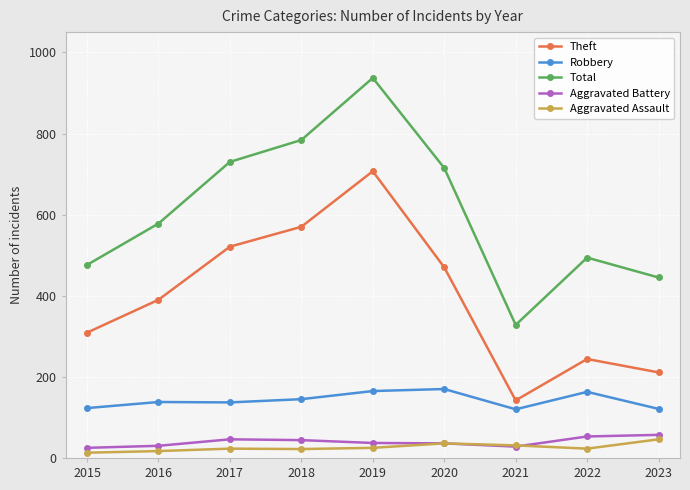

At which category does Theft reach its first local peak?

2019